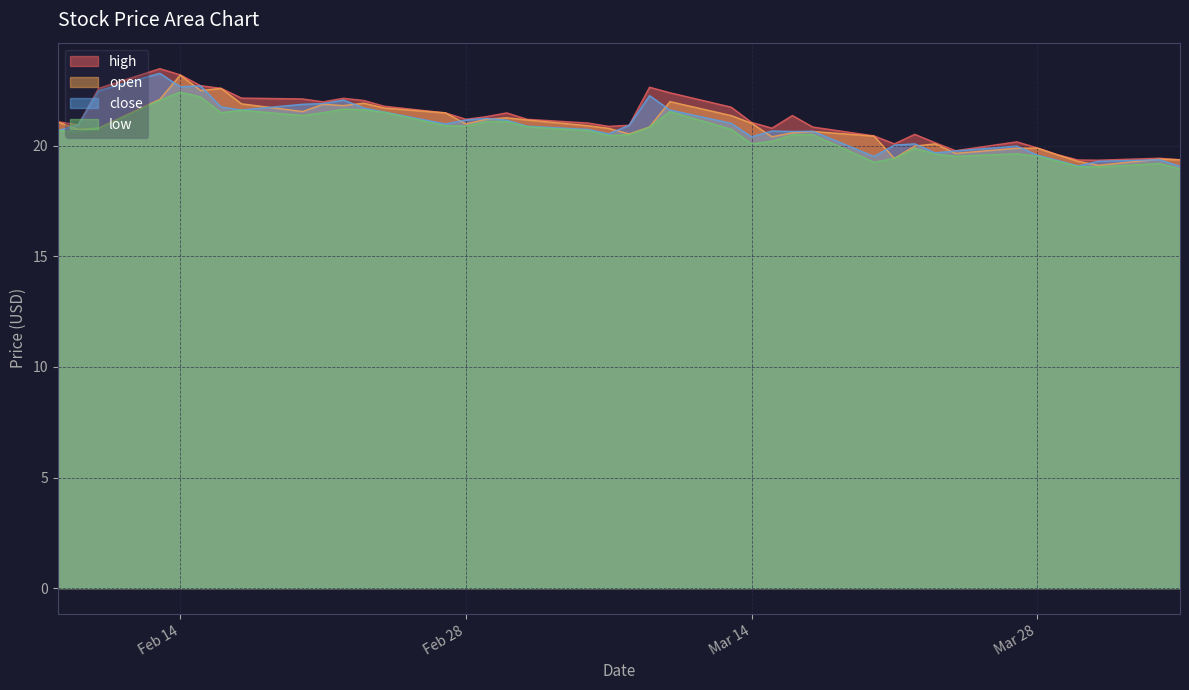

Between 30 and 38, which series saw the biggest shift?

open